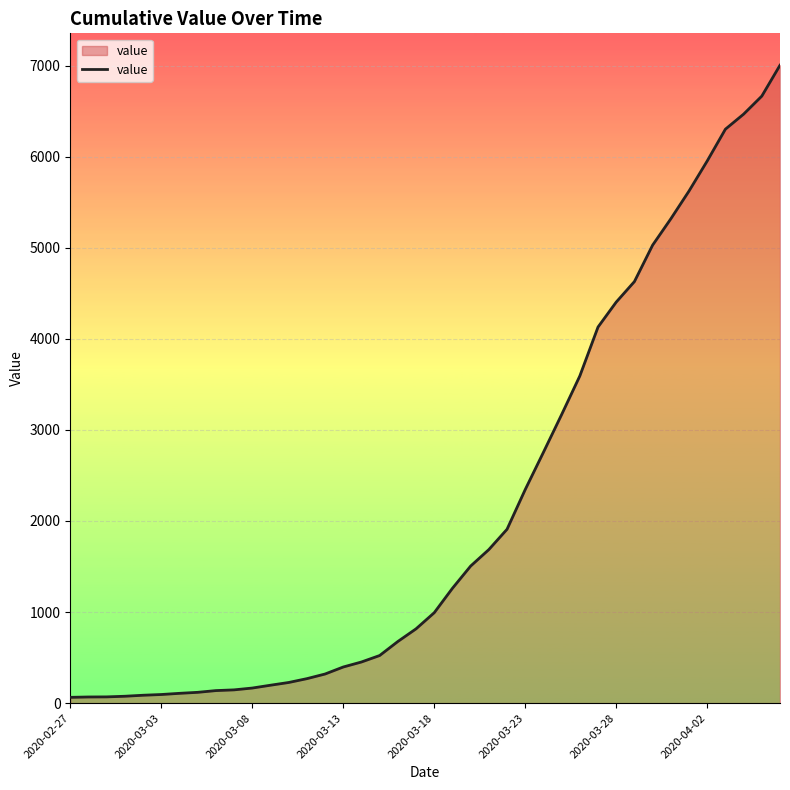

What is the maximum value shown in the chart?

7003